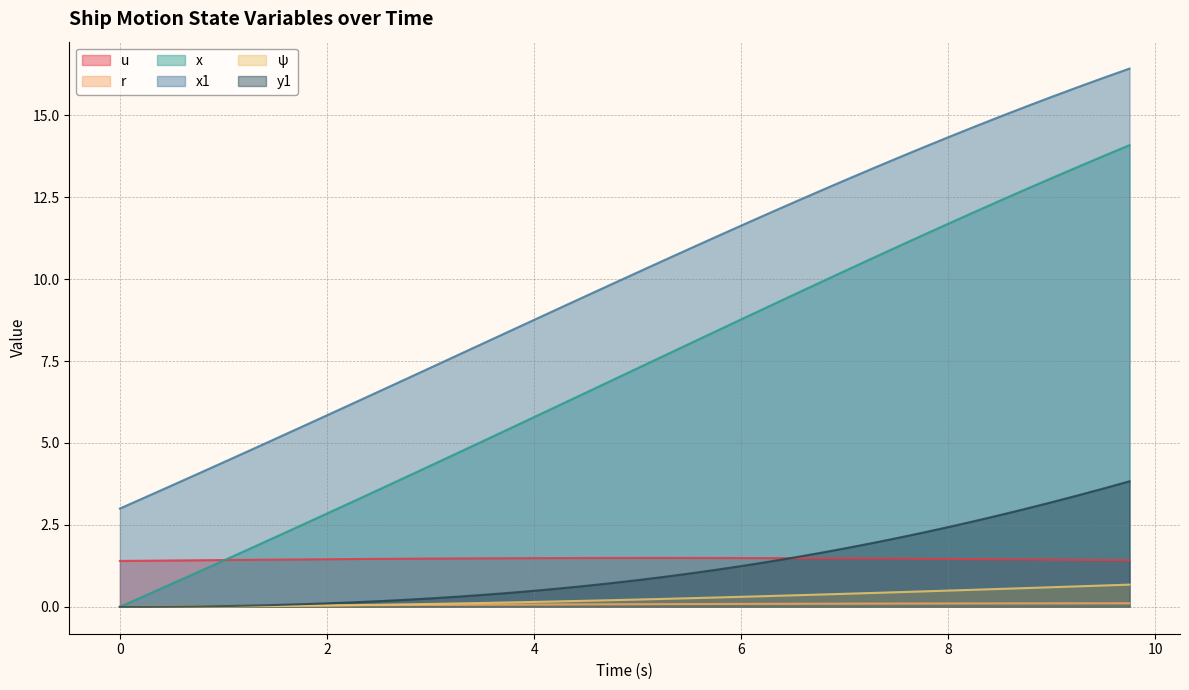

Between 1.5 and 9.75, which is larger?

1.5